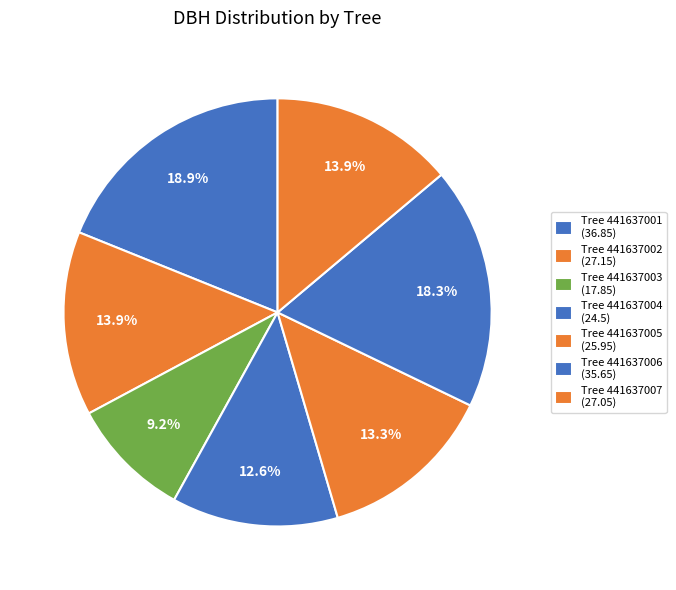

To the nearest percent, what is the average slice percentage?

14%